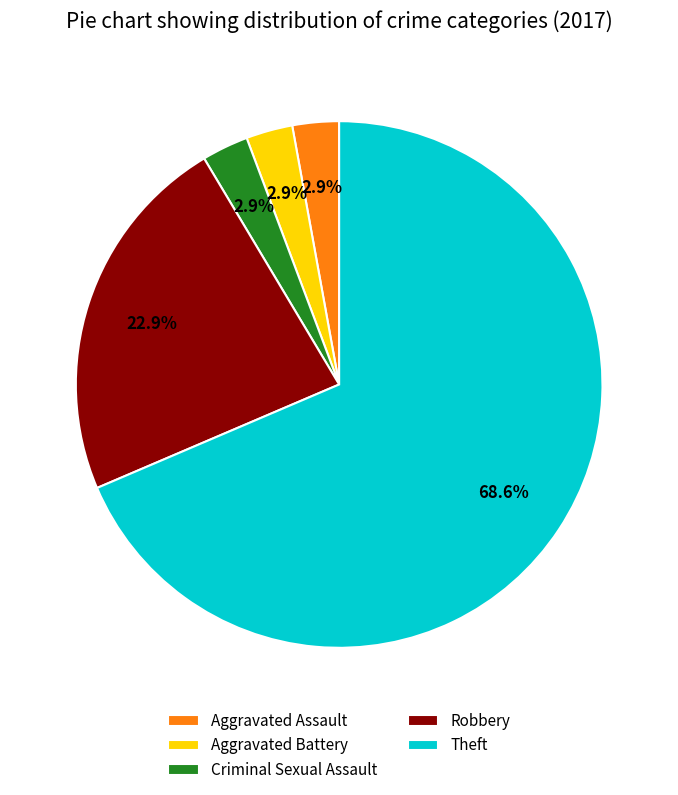

What is the ratio of the value at Aggravated Assault to the value at Criminal Sexual Assault?

1.0